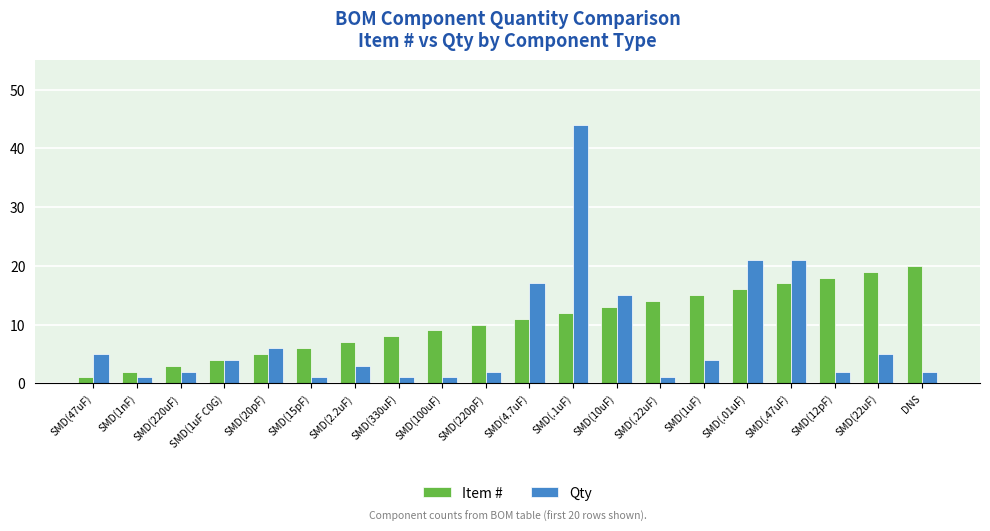

What is the difference between the highest and lowest values at DNS?

18